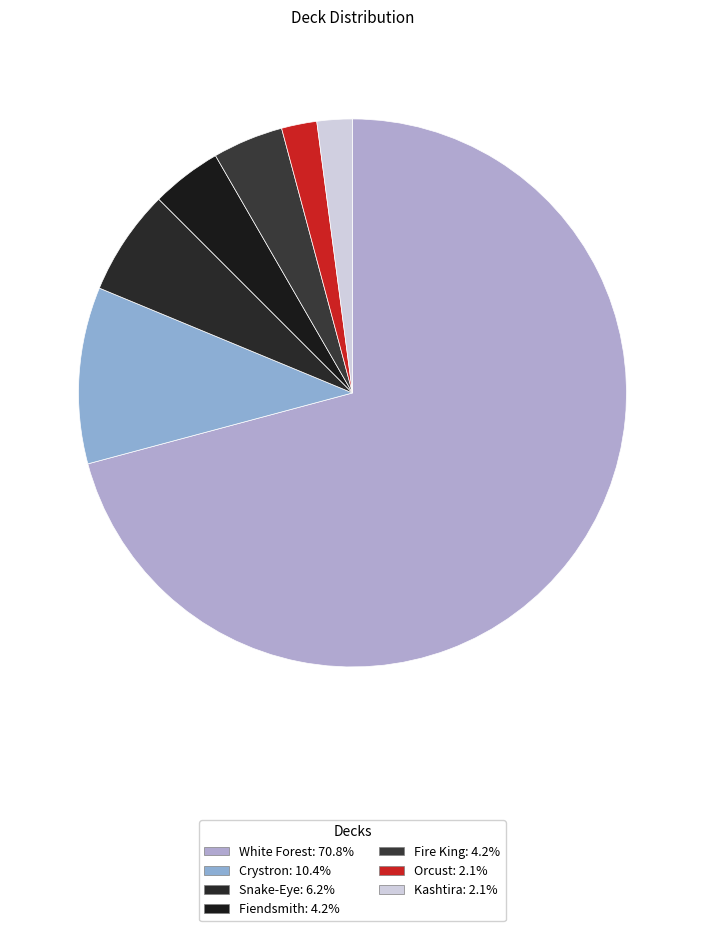

Count the number of slices in the pie.

7